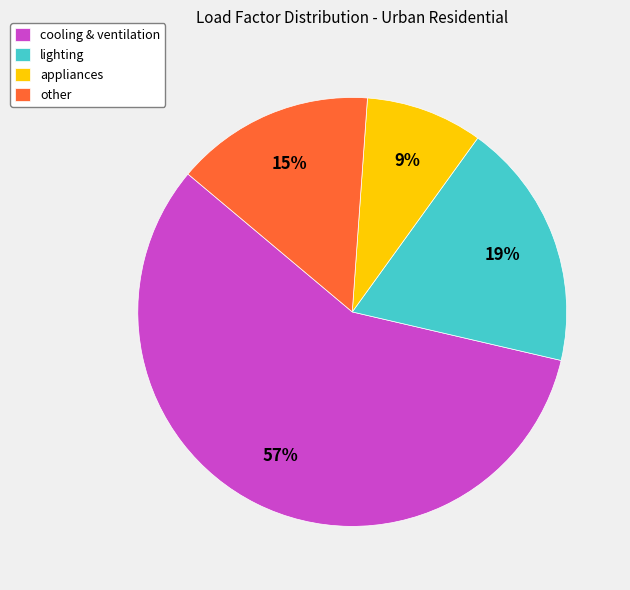

Between lighting and appliances, which is larger?

lighting